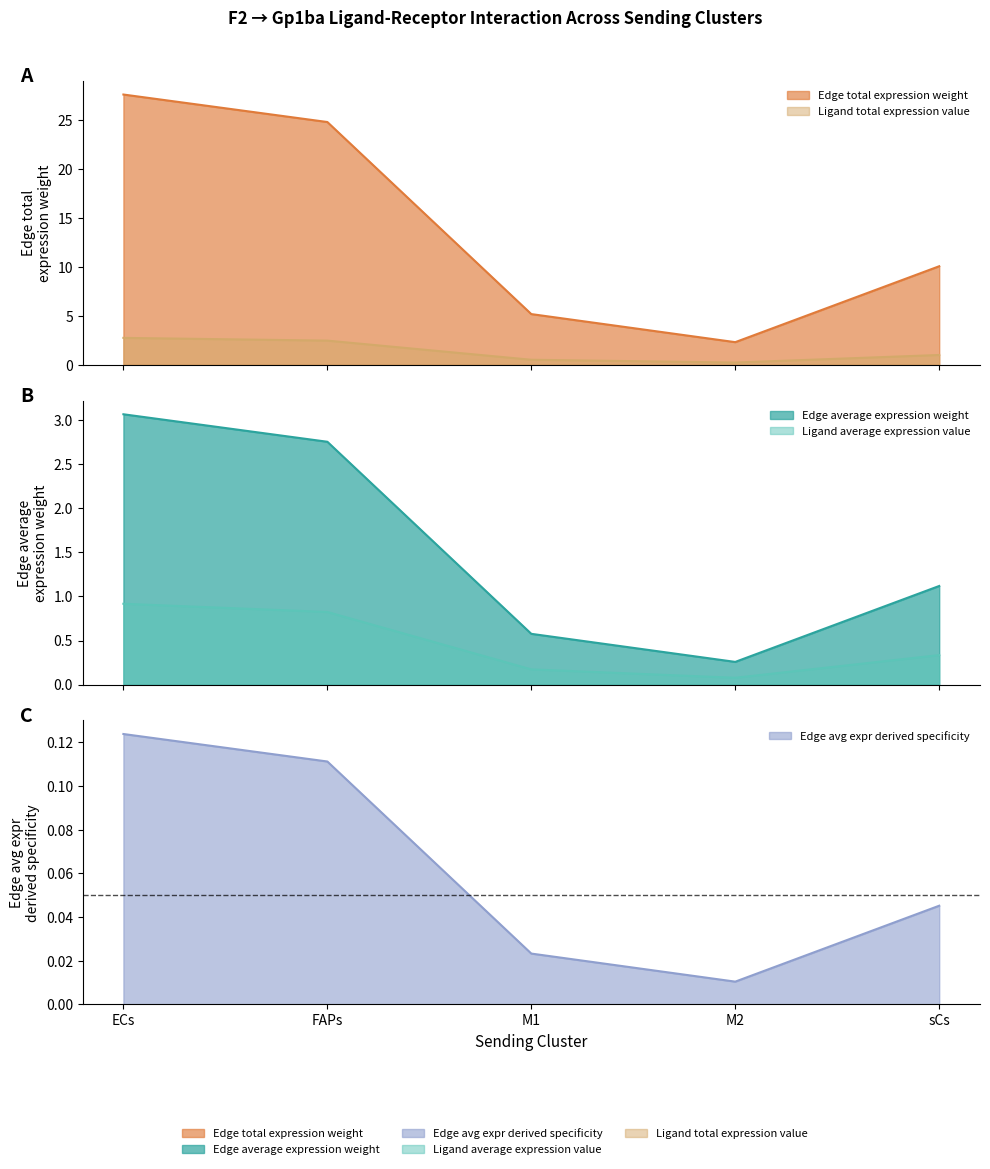

How many data points does each series have?

5